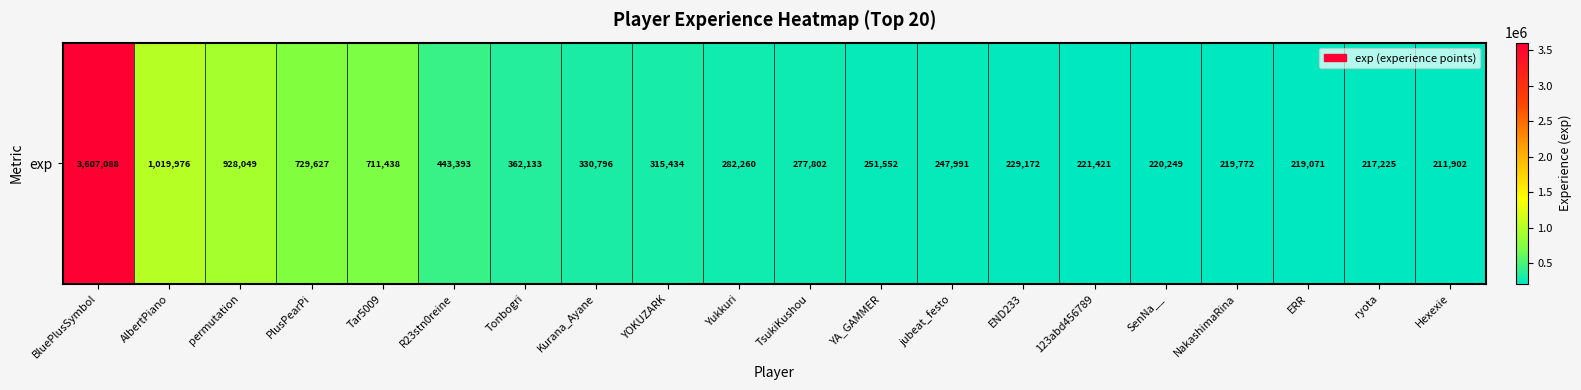

List the labels in order of value, smallest first.

Hexexie, ryota, ERR, NakashimaRina, SenNa__, 123abd456789, END233, jubeat_festo, YA_GAMMER, TsukiKushou, Yukkuri, YOKUZARK, Kurana_Ayane, Tonbogri, R23stn0reine, Tar5009, PlusPearPi, permutation, AlbertPiano, BluePlusSymbol